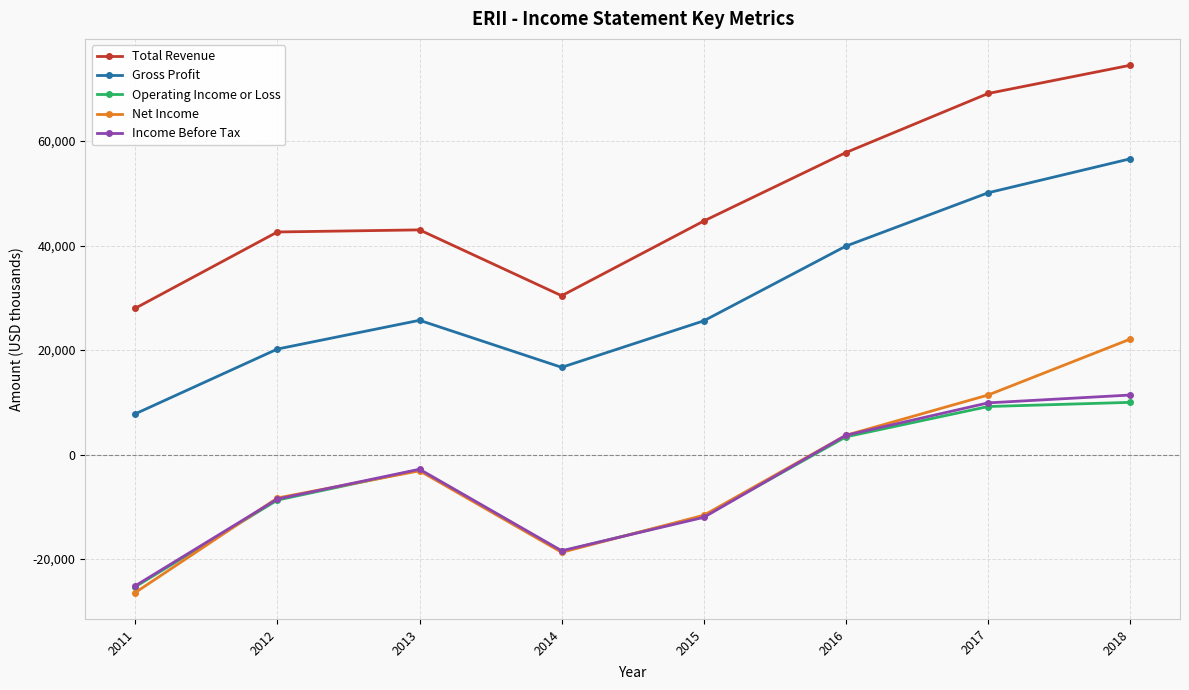

Which series changed the most between 2011 and 2015?

Gross Profit